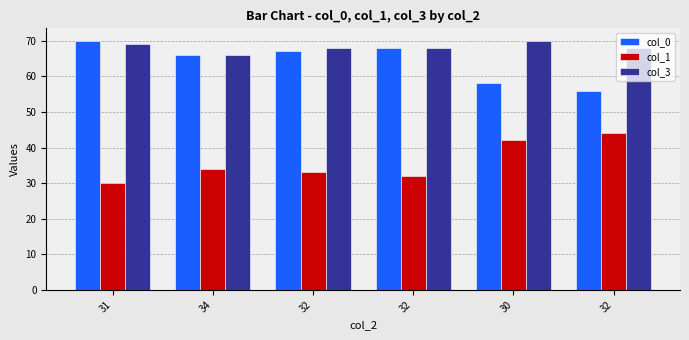

Reading left to right, list all the values displayed in this chart.

col_0: 31=70	34=66	32=67	32=68	30=58	32=56
col_1: 31=30	34=34	32=33	32=32	30=42	32=44
col_3: 31=69	34=66	32=68	32=68	30=70	32=68